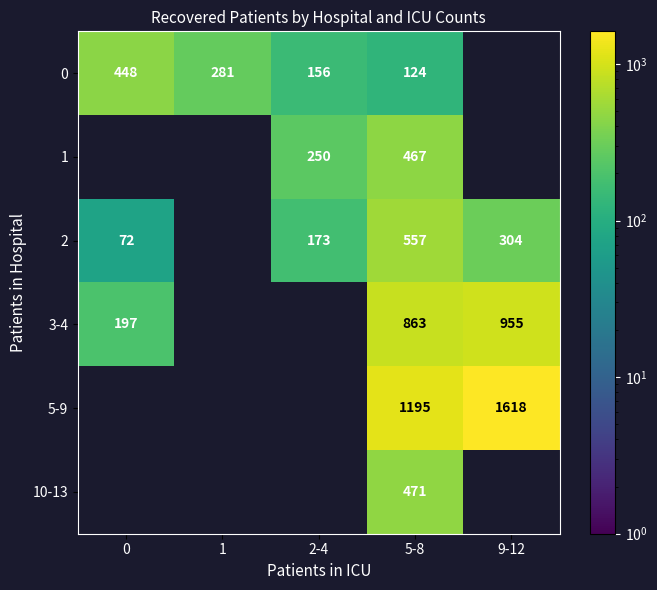

The 2 series shows 63 at 9-12. True or false?

False